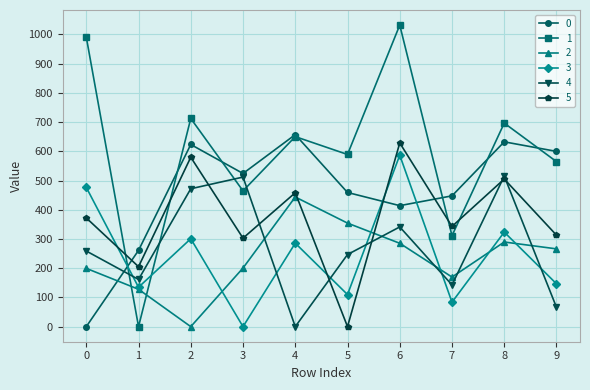

Which series has the largest total across all categories?

1